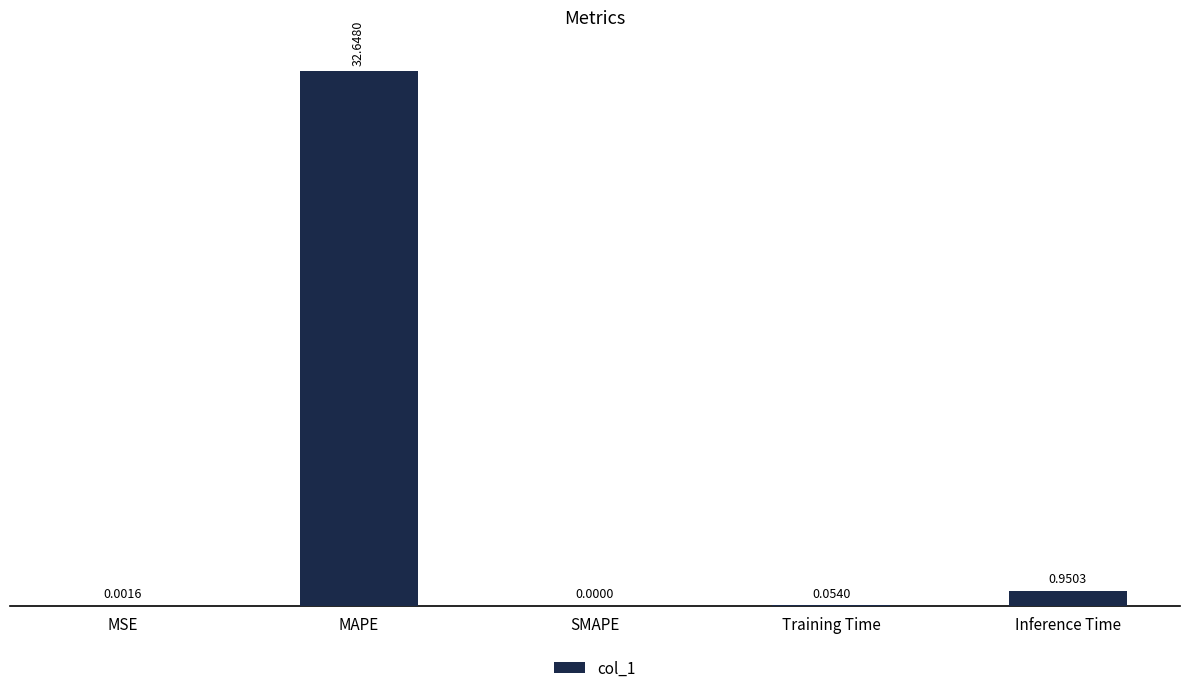

What is the change in value from MSE to Training Time?

+0.1